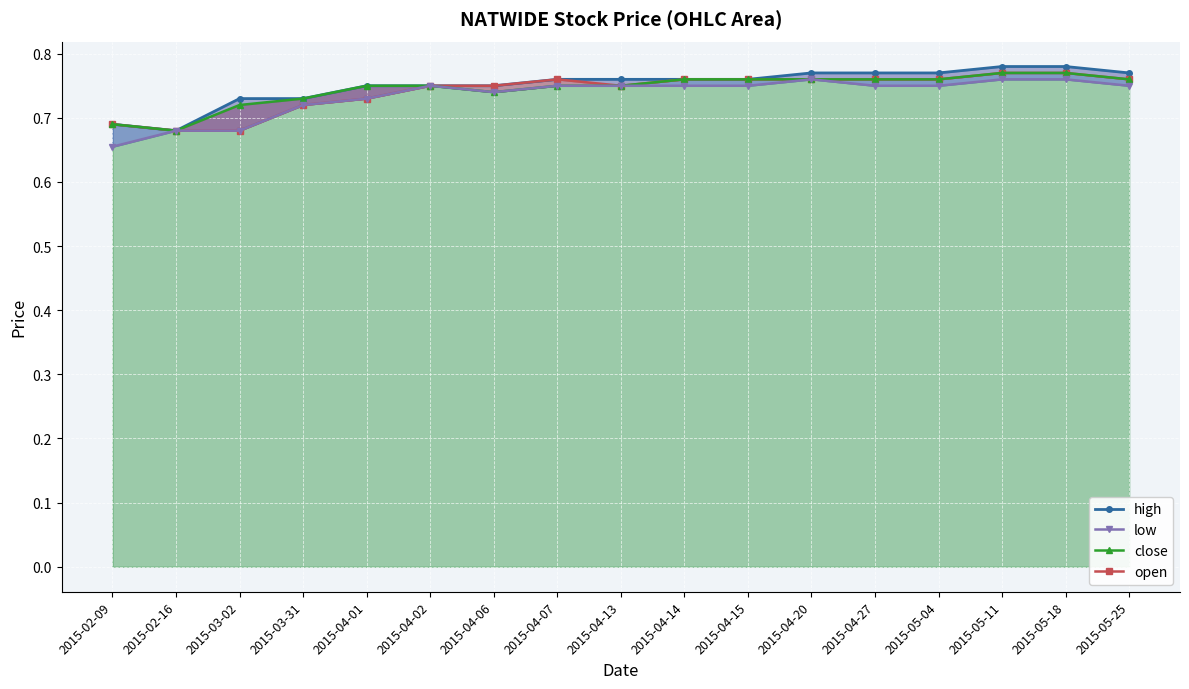

Which series has the largest total across all categories?

high